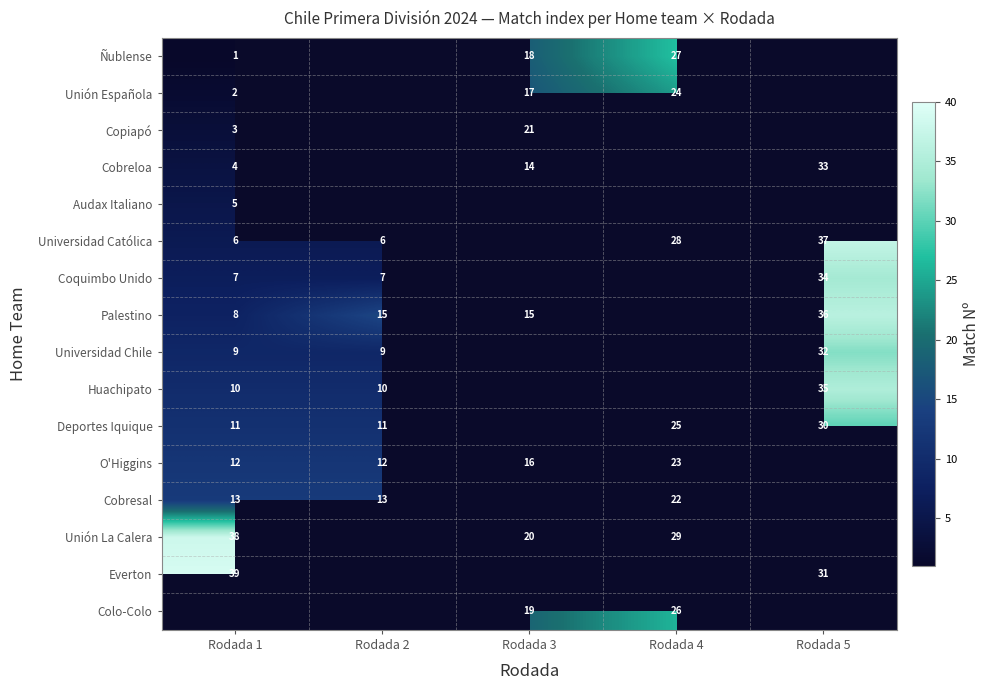

Between Rodada 5 and Rodada 1, which is larger?

Rodada 1